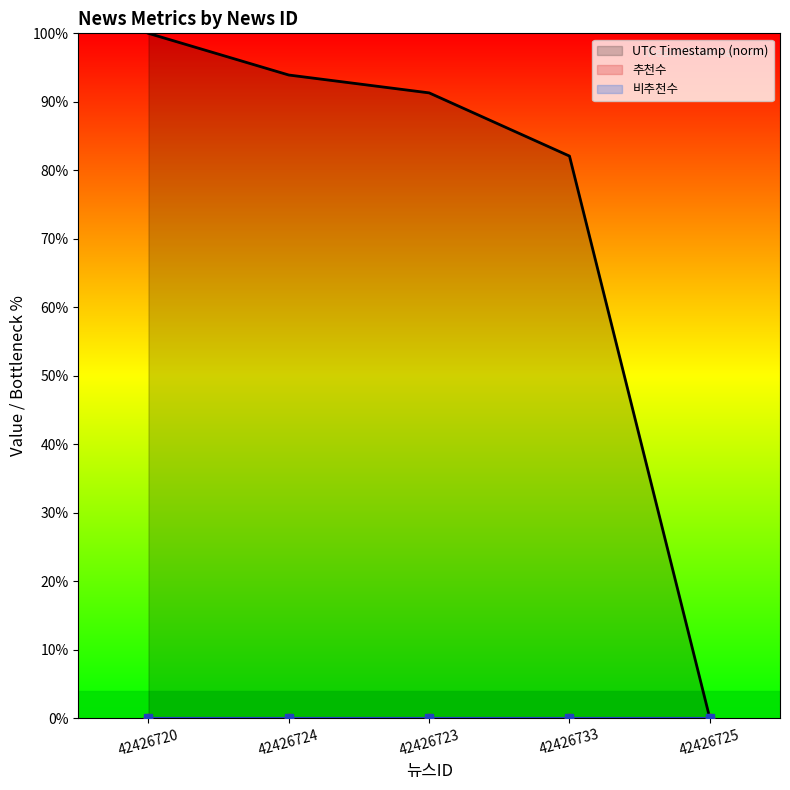

What is the greatest value displayed?

100.0